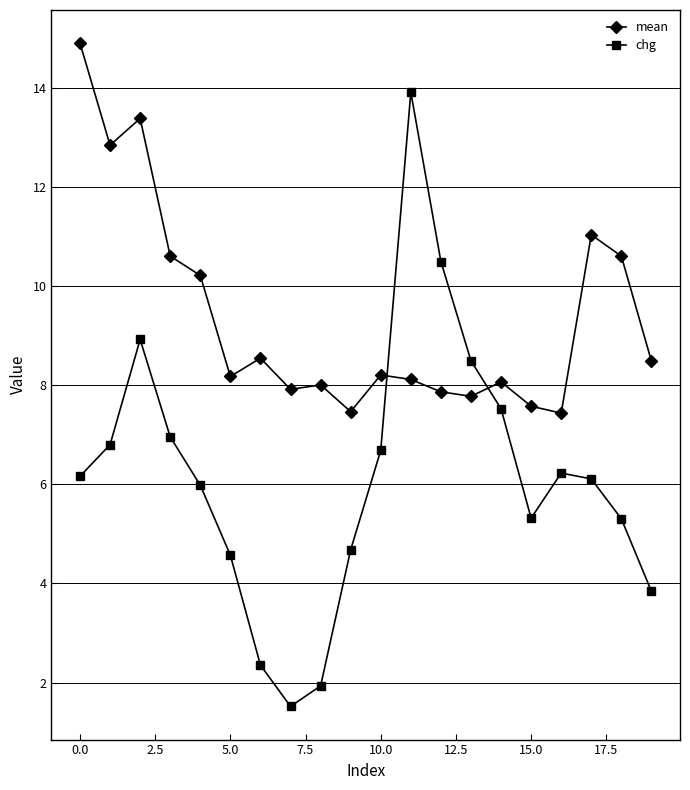

How many intersections are there between chg and mean?

2